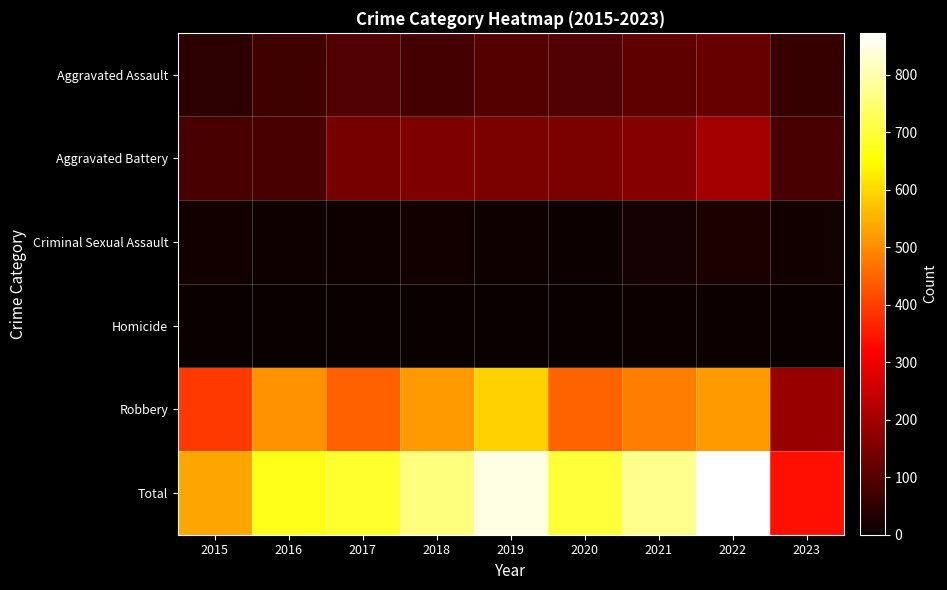

Reading left to right, transcribe all the data shown in this chart.

Aggravated Assault: 2015=46	2016=71	2017=95	2018=77	2019=98	2020=94	2021=110	2022=121	2023=60
Aggravated Battery: 2015=82	2016=82	2017=142	2018=152	2019=148	2020=150	2021=162	2022=202	2023=82
Criminal Sexual Assault: 2015=12	2016=8	2017=8	2018=11	2019=8	2020=4	2021=14	2022=24	2023=11
Homicide: 2015=0	2016=1	2017=1	2018=1	2019=2	2020=3	2021=4	2022=5	2023=2
Robbery: 2015=395	2016=510	2017=446	2018=519	2019=591	2020=450	2021=484	2022=521	2023=185
Total: 2015=535	2016=672	2017=692	2018=760	2019=847	2020=701	2021=774	2022=873	2023=340